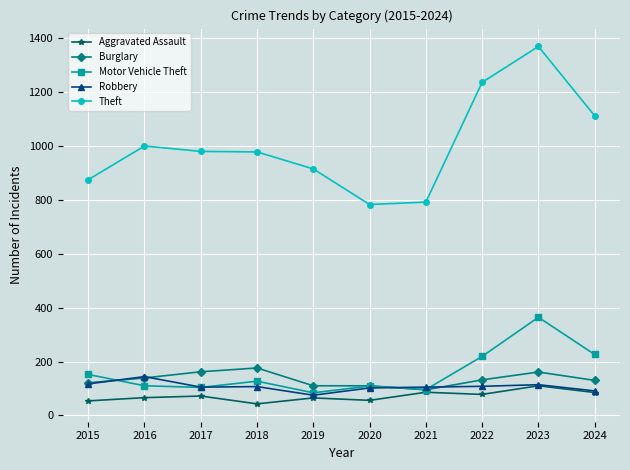

Count the number of data series in this chart.

5